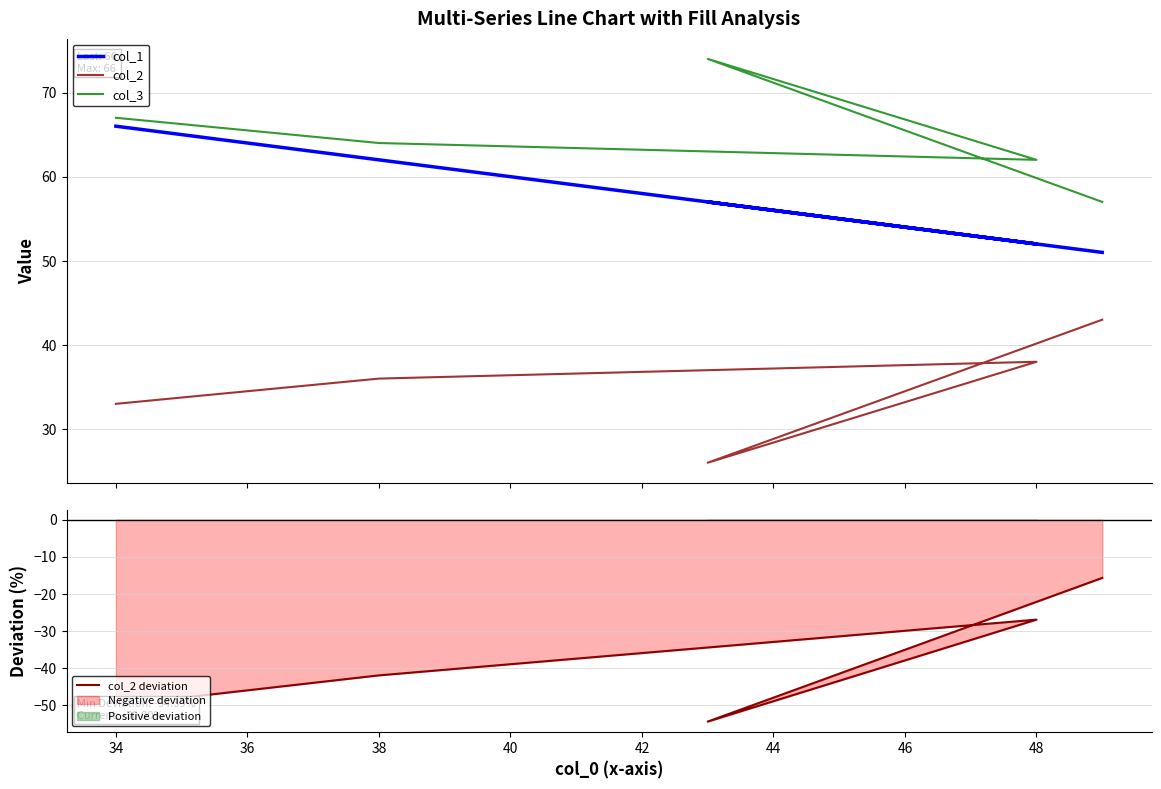

What is the average value of the col_1 series?

57.6